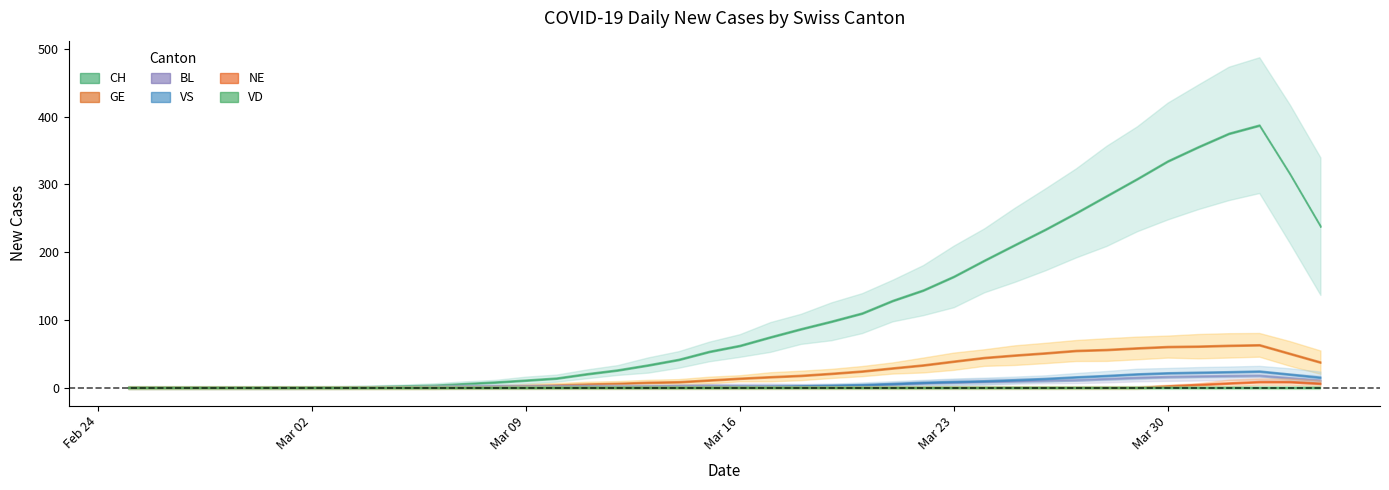

What value does the BL series have at 2020-03-23, to the nearest 10?

10